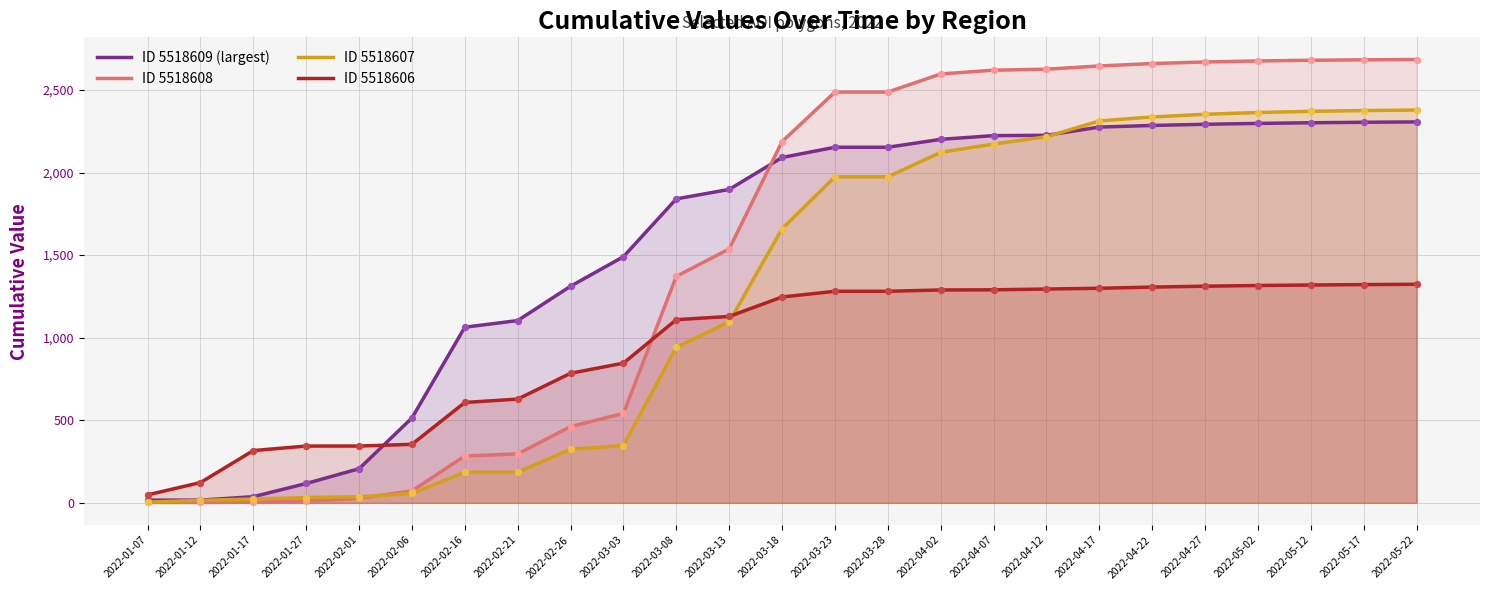

What are all the series names shown in the legend?

ID 5518609 (largest), ID 5518608, ID 5518607, ID 5518606